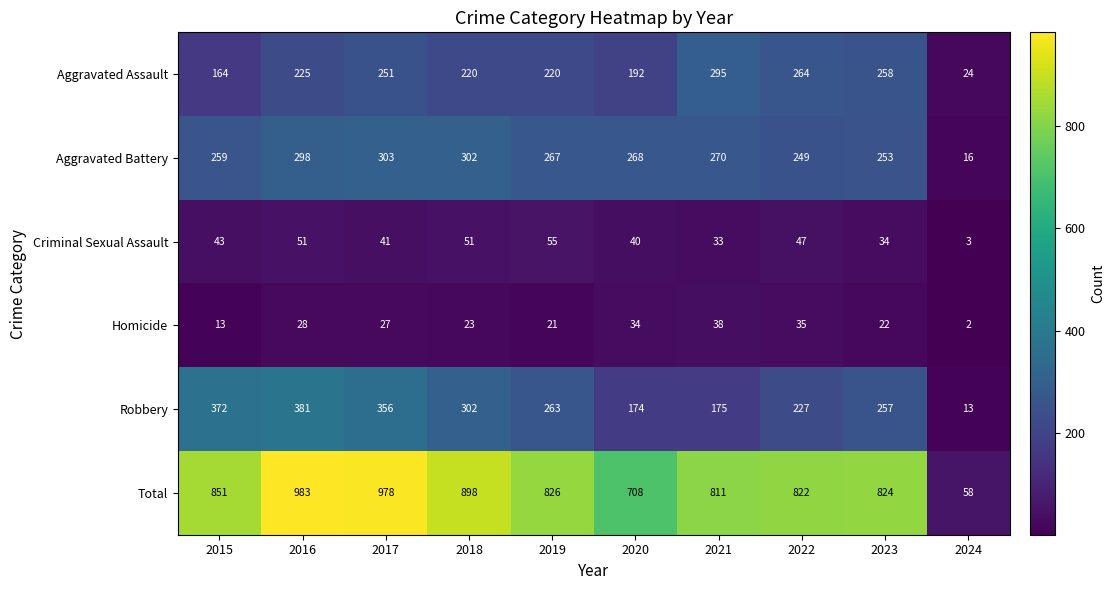

What is the difference between the maximum and second lowest values in the Homicide series?

25